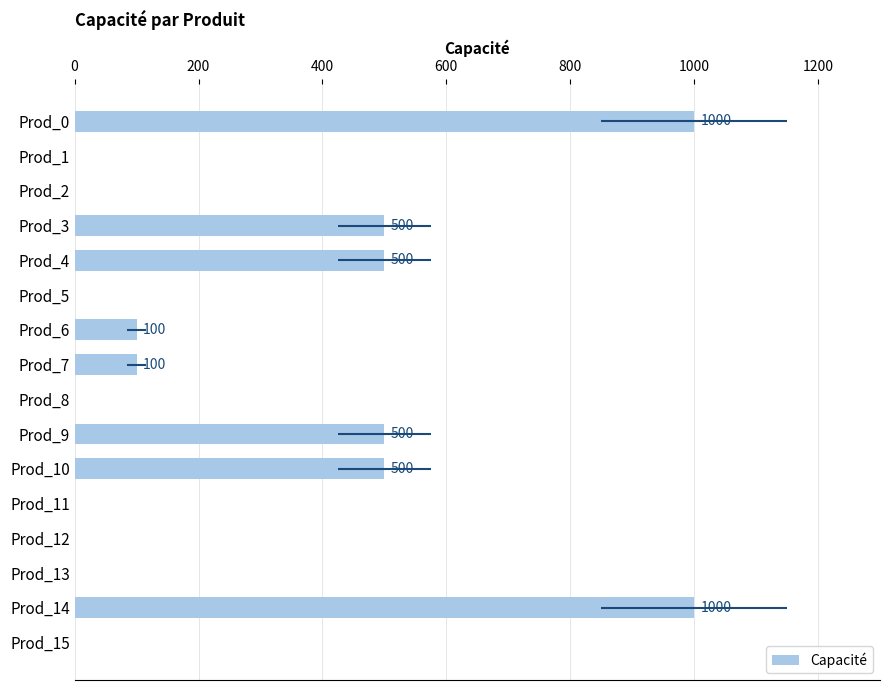

Is it true that the value at Prod_14 is 1000?

True